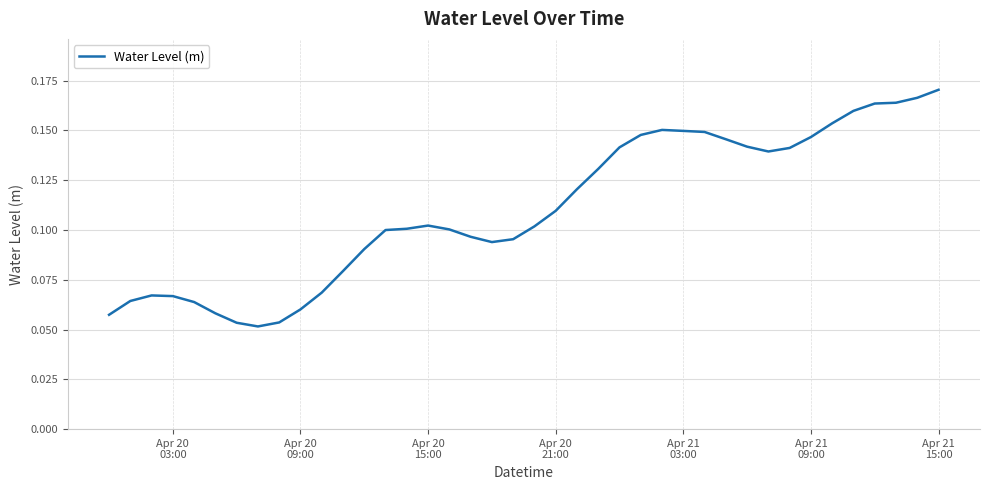

True or false: the data has more than 2 interior local peaks.

True